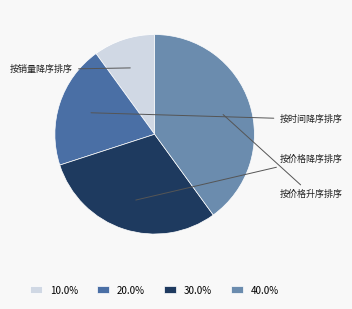

Is there any slice that represents more than half of the pie?

No